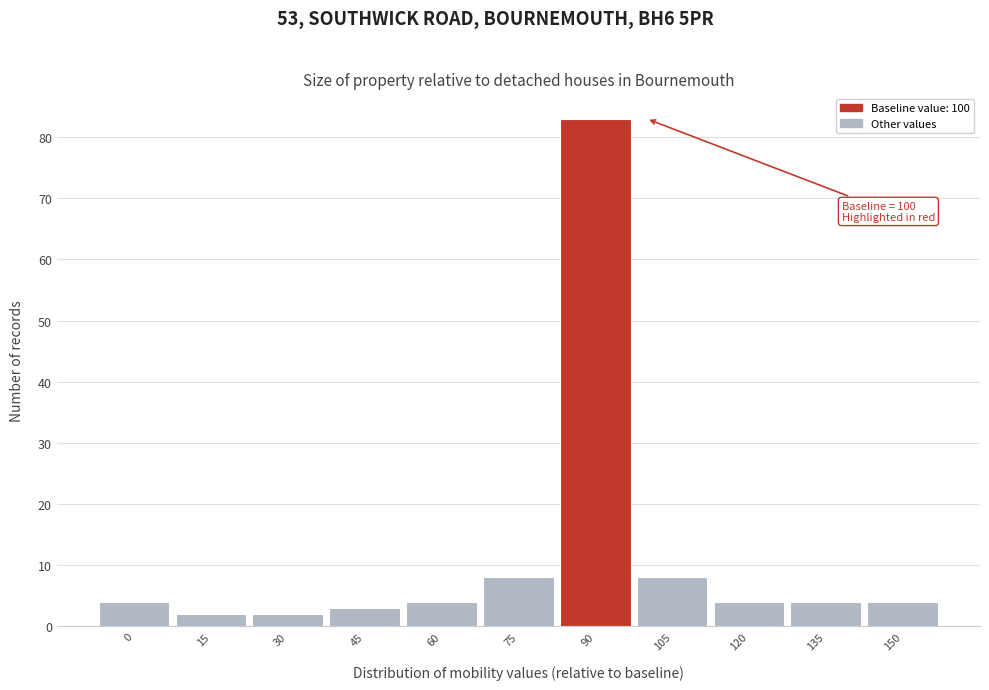

Reading left to right, extract all data points from this chart.

0=4	15=2	30=2	45=3	60=4	75=8	90=83	105=8	120=4	135=4	150=4